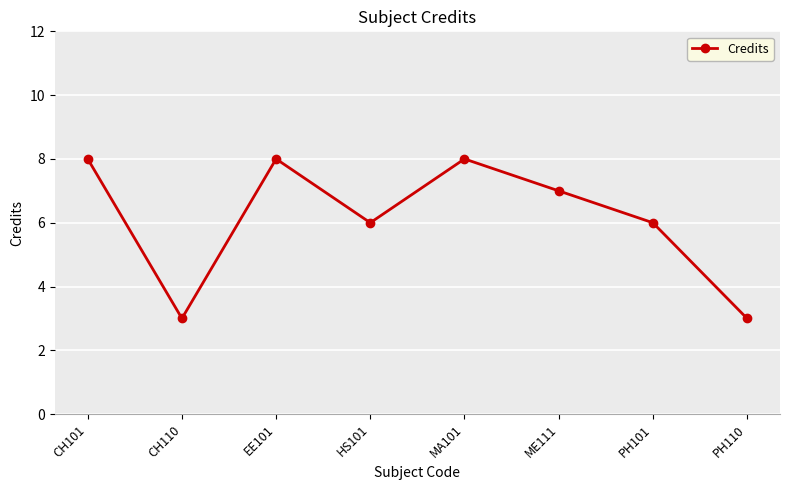

How many data points are less than 7?

4